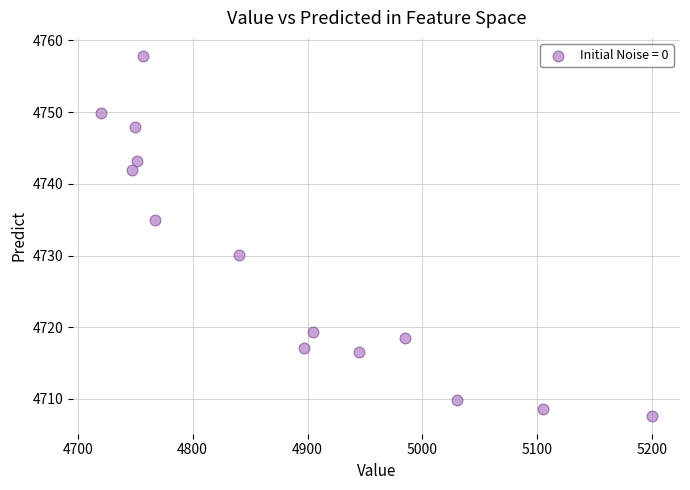

What Y value in the scatter plot is closest to 4732?

4730.0